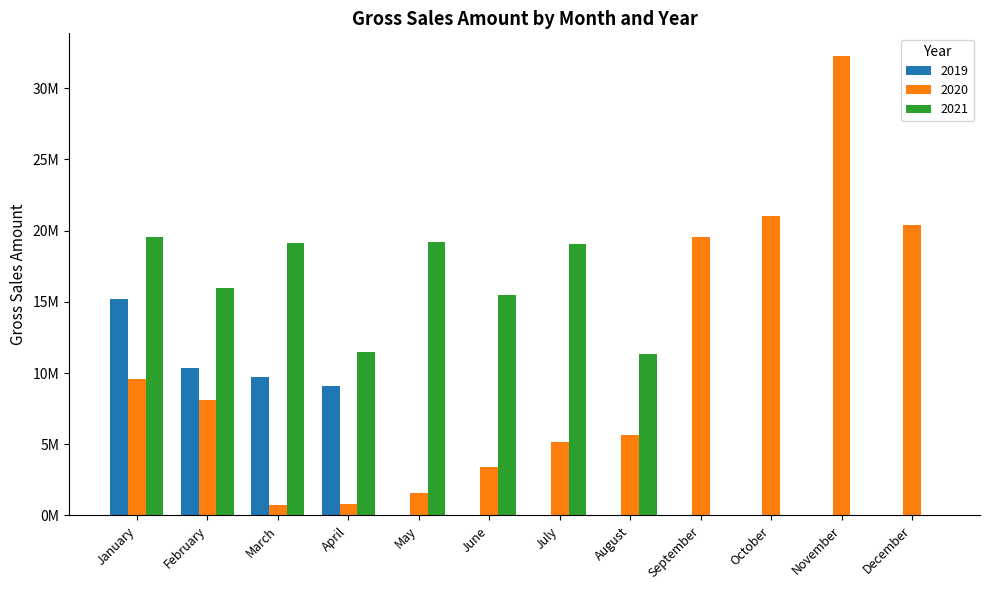

What is the sum of all 2021 values?

131221867.1